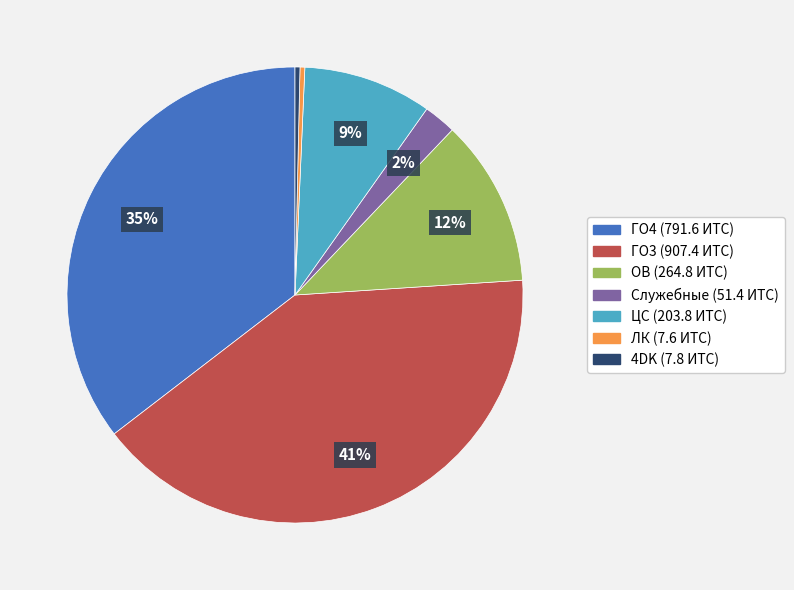

How many slices are in this pie chart?

7